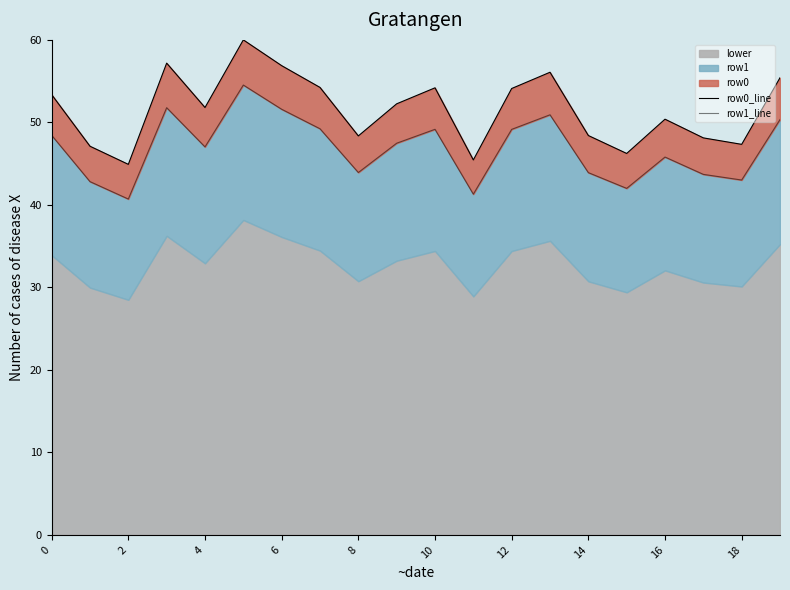

Rank the series at 8 from lowest to highest value.

row1_line, row0_line